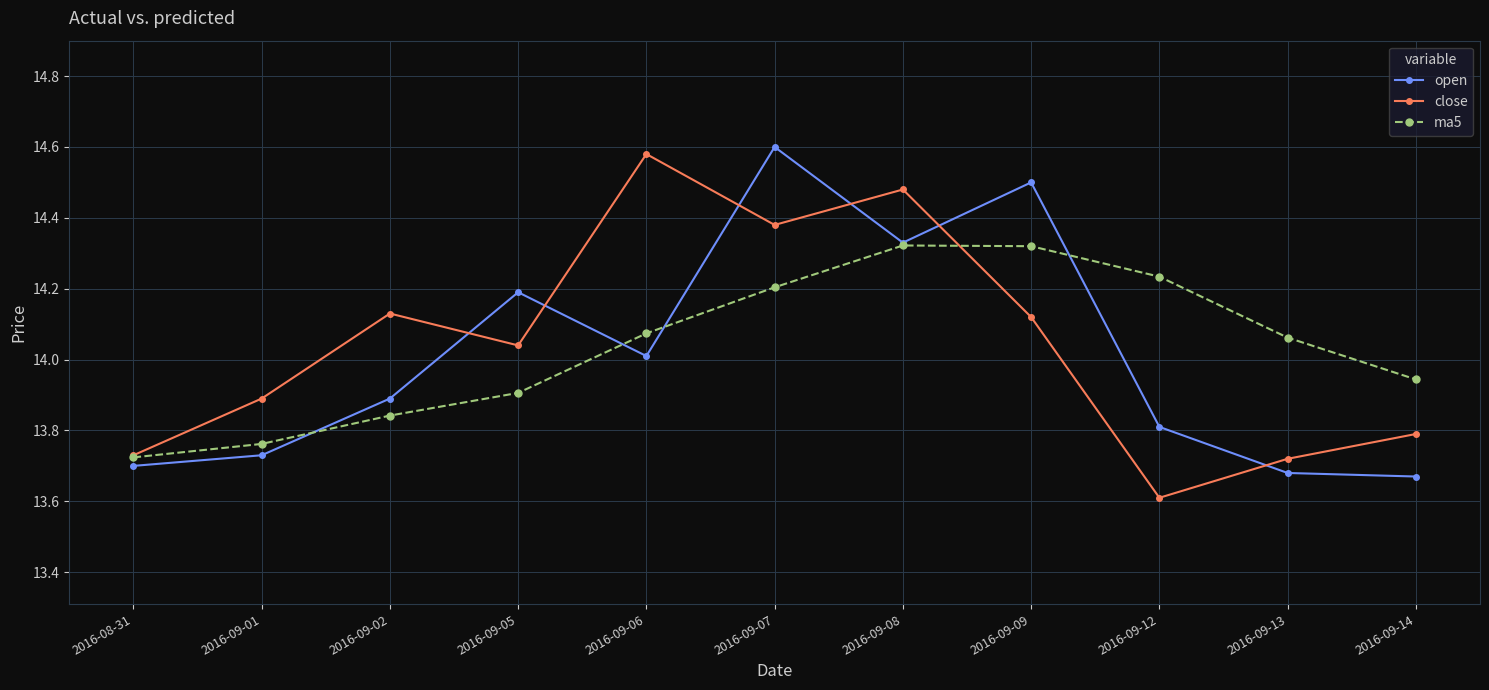

What is the spread (max minus min) of values at 2016-09-13?

0.4